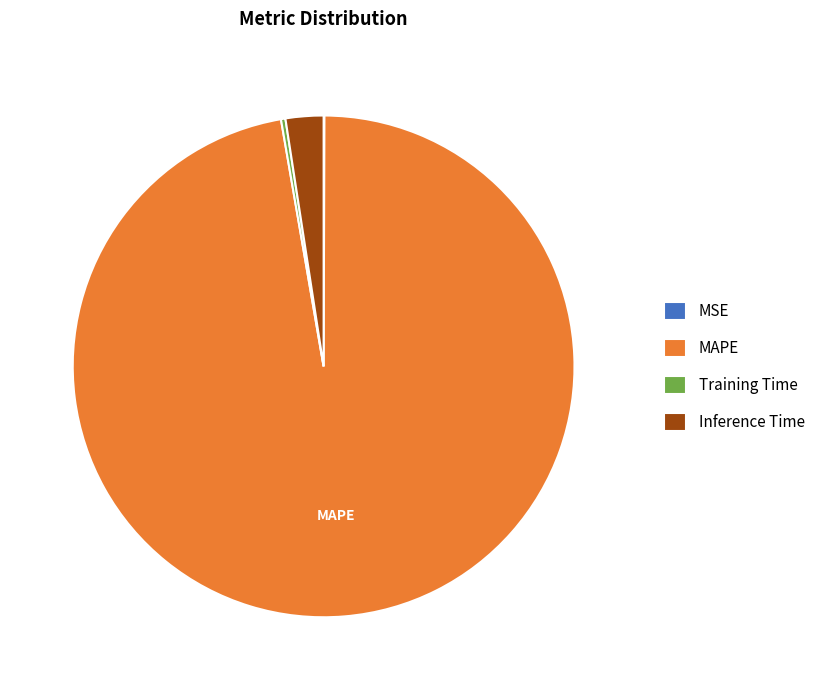

True or false: MAPE accounts for 97% of the total.

True